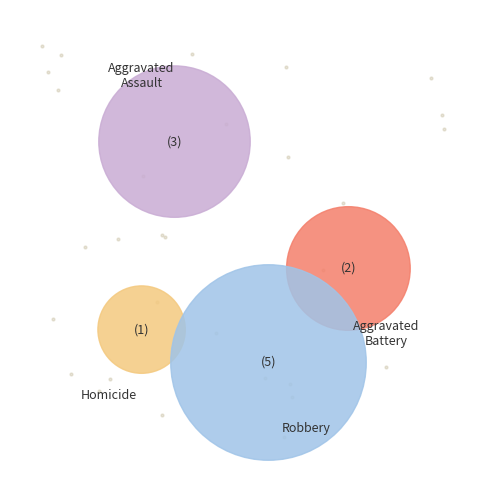

What is the largest slice in the pie chart?

Robbery